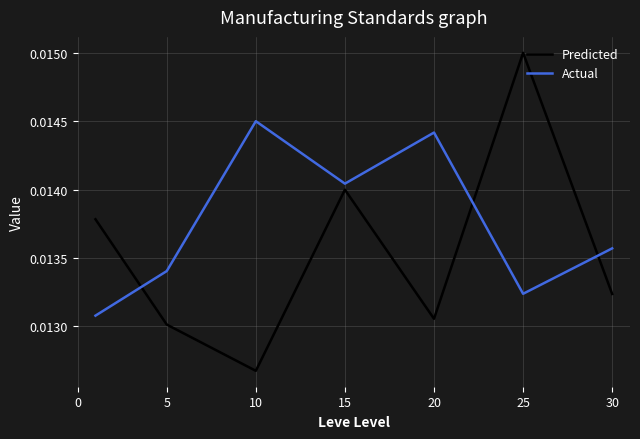

Does the chart have visible grid lines?

Yes